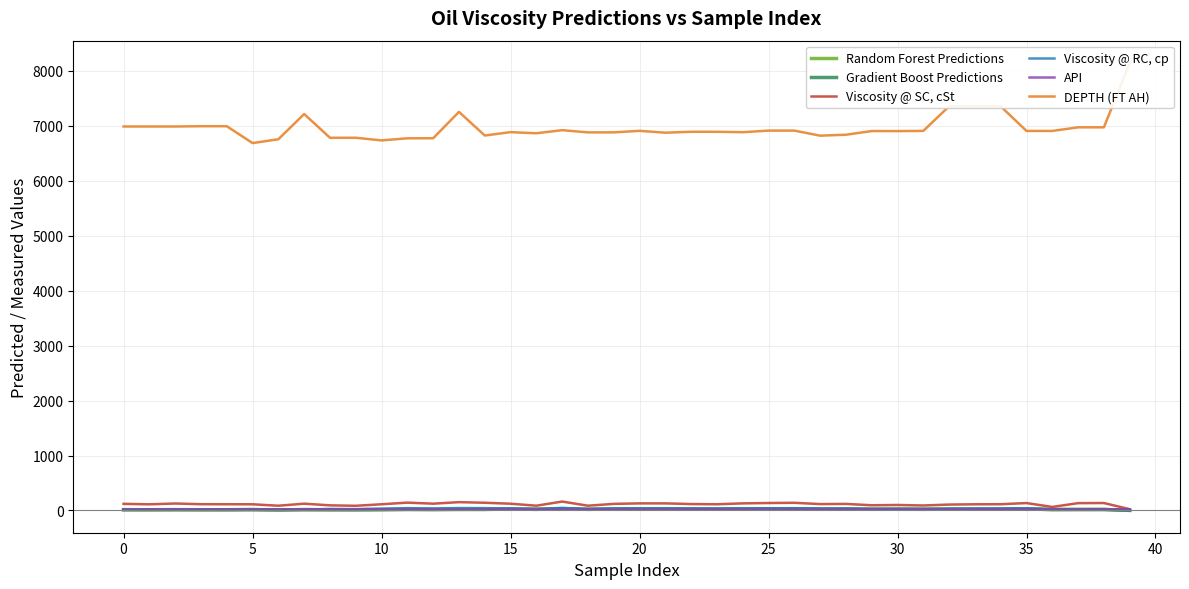

What are all the series names shown in the legend?

Random Forest Predictions, Gradient Boost Predictions, Viscosity @ SC, cSt, Viscosity @ RC, cp, API, DEPTH (FT AH)